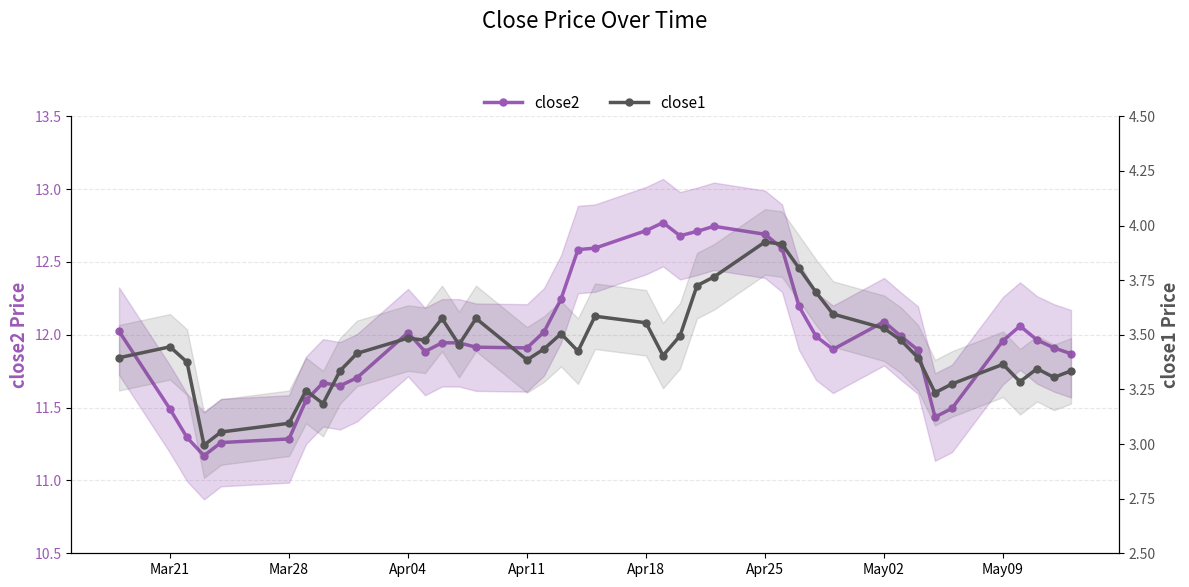

How many lines are shown in the chart?

2